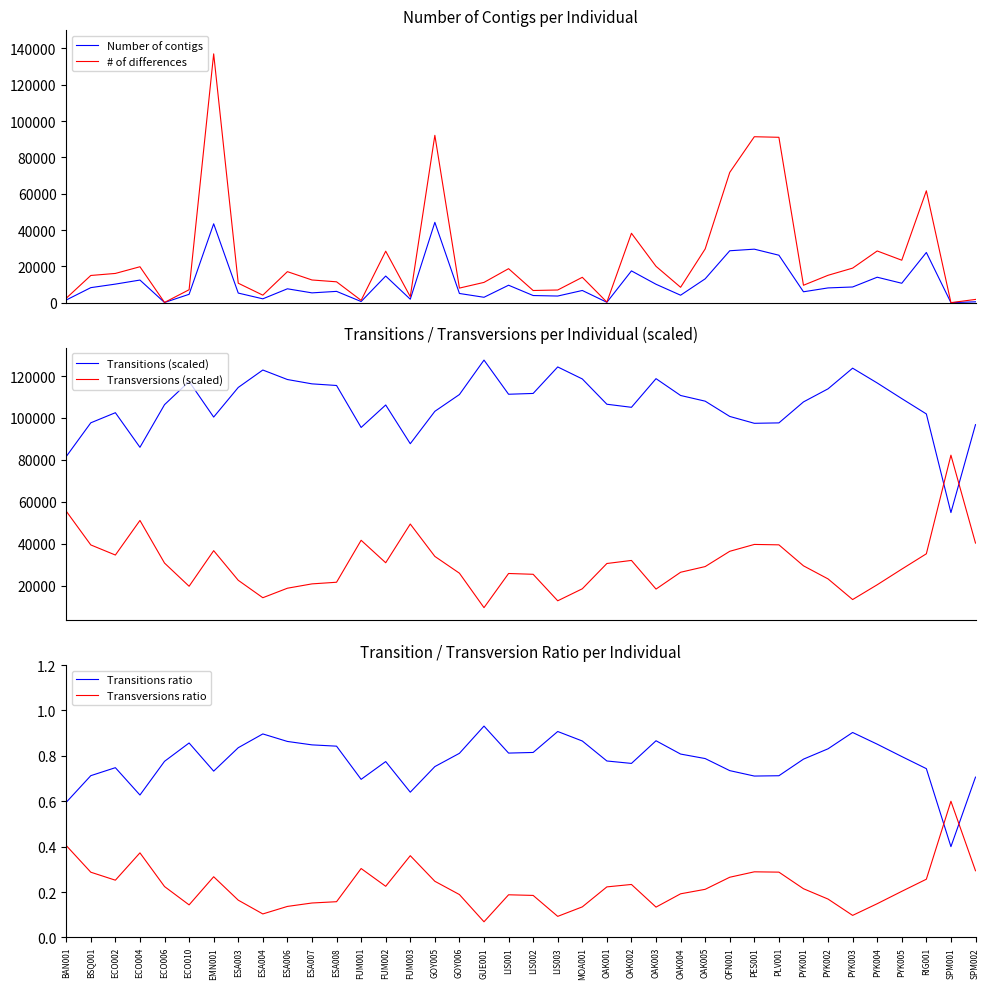

What is the value of the Transversions (scaled) point at the 16th from the left?

33890.0